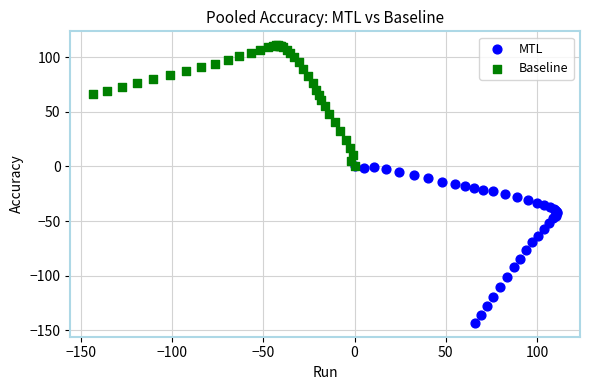

Which series contains the highest Y value?

Baseline